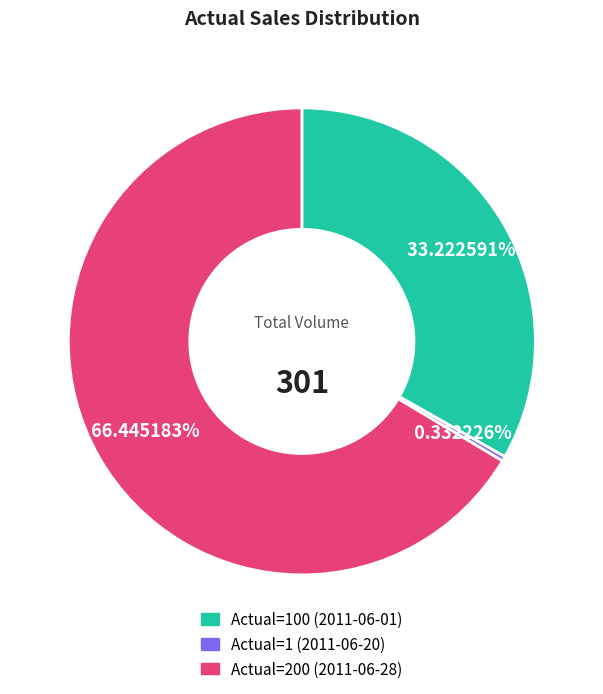

Which slice represents more than half of the pie?

Actual=200 (2011-06-28)